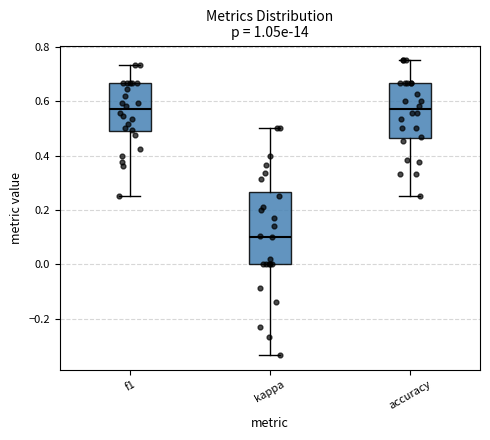

Reading left to right, transcribe this box plot: for each box, give where its median line is, the range the box spans, and where its two whiskers end, as read against the y-axis. The values are not printed on the chart, so give them approximately, as read against the axis.

f1: median 0.56, box 0.48 to 0.66, whiskers 0.26 to 0.74
kappa: median 0.10, box 0.00 to 0.26, whiskers -0.34 to 0.50
accuracy: median 0.56, box 0.46 to 0.66, whiskers 0.26 to 0.76